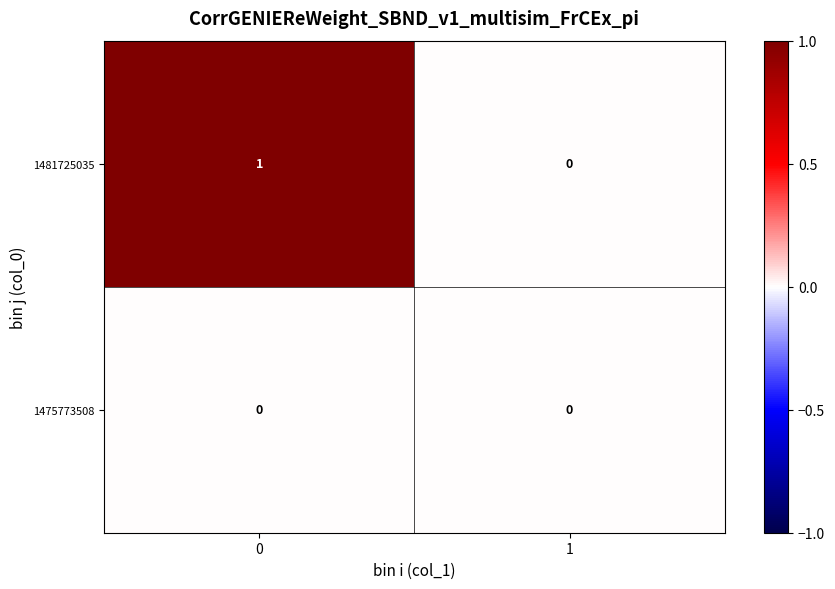

Between 0 and 1, which series saw the biggest shift?

1481725035